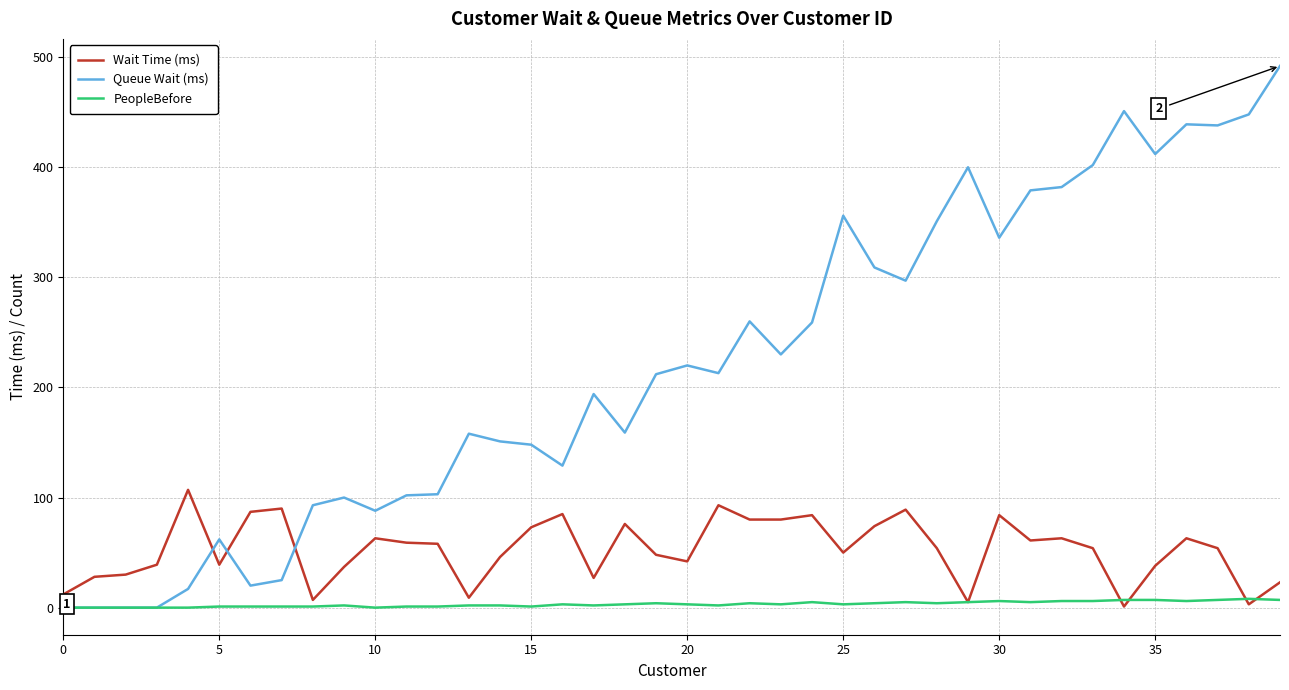

Rank the series by their maximum value, from lowest to highest.

PeopleBefore, Wait Time (ms), Queue Wait (ms)